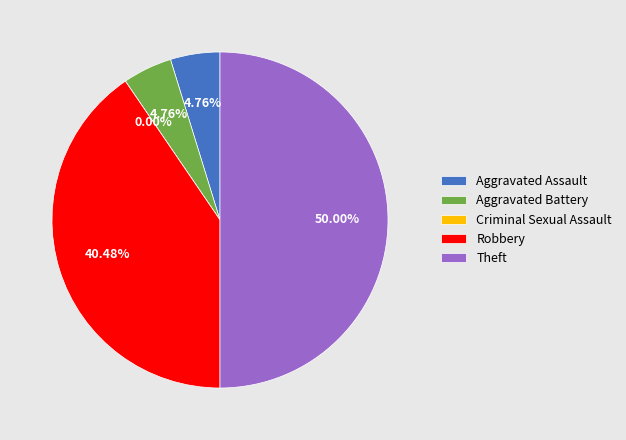

Do Criminal Sexual Assault and Aggravated Battery together represent more than half of the pie?

No